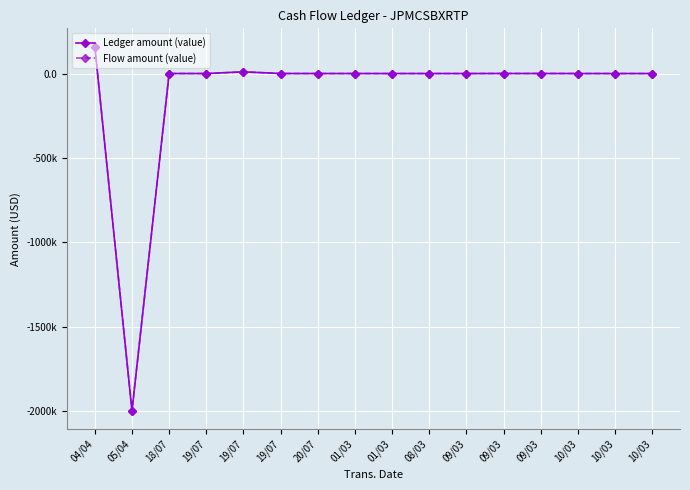

What is the value of the Ledger amount (value) point at the 1st from the left?

160000.0